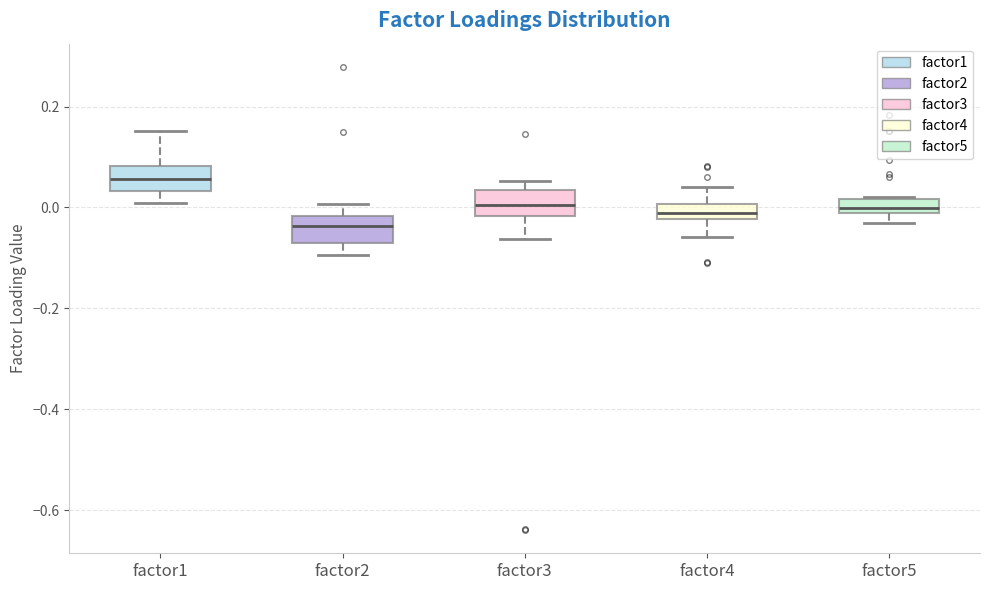

Which box has the highest median line?

factor1